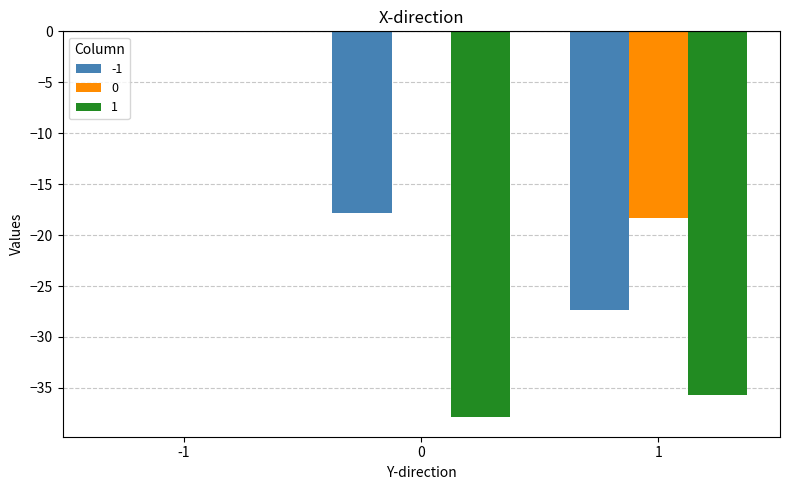

Which series changed the most between -1 and 1?

1